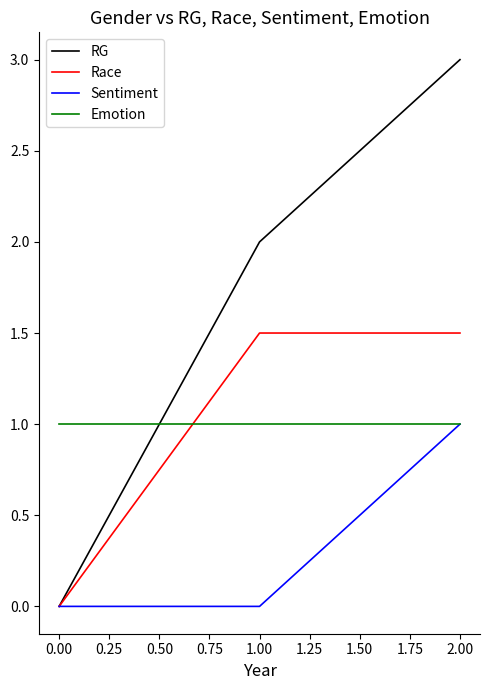

How many series are shown in this chart?

4